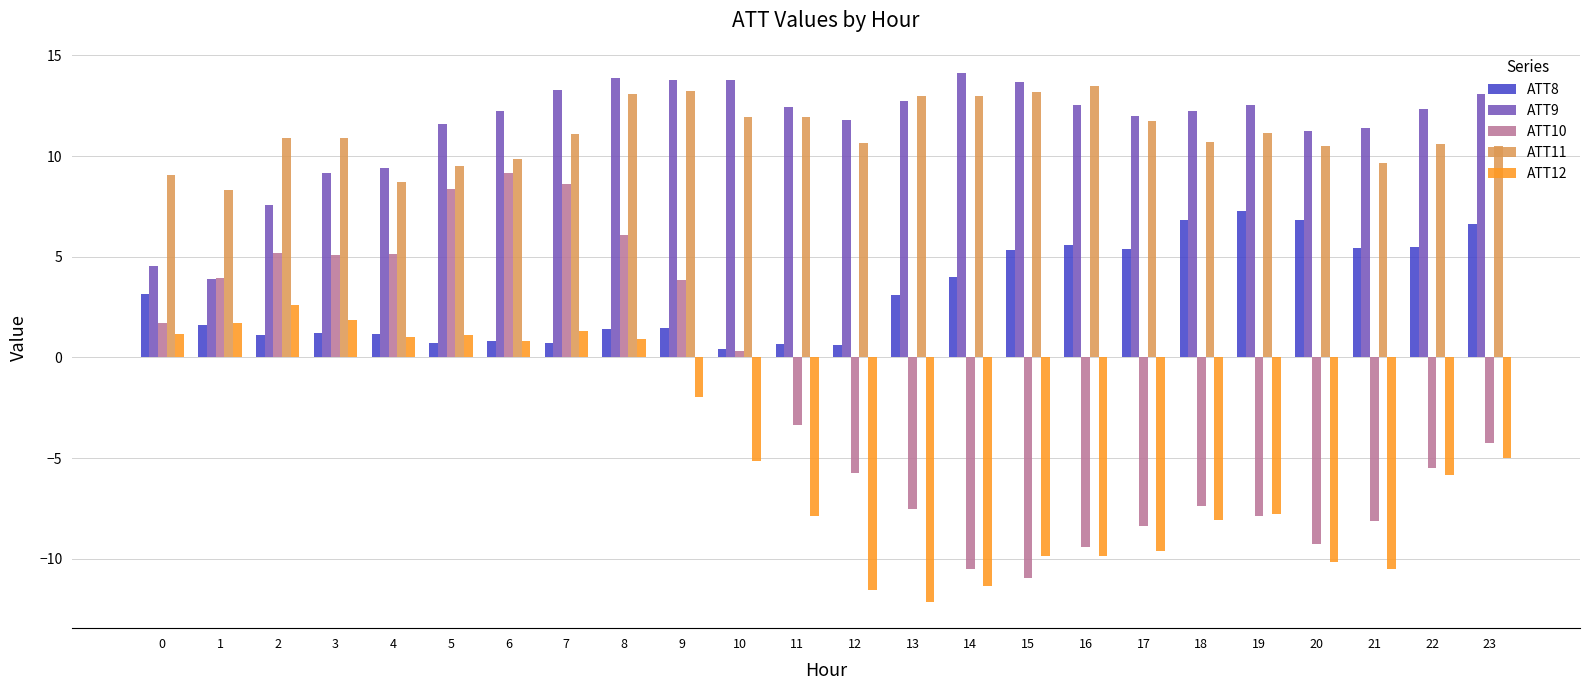

What is the value of the ATT12 bar at the 19th from the left?

-8.1